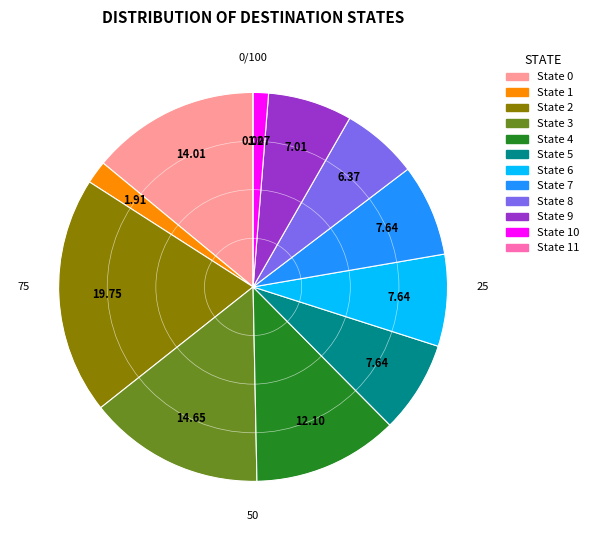

Combined, do State 6 and State 0 account for over 50%?

No